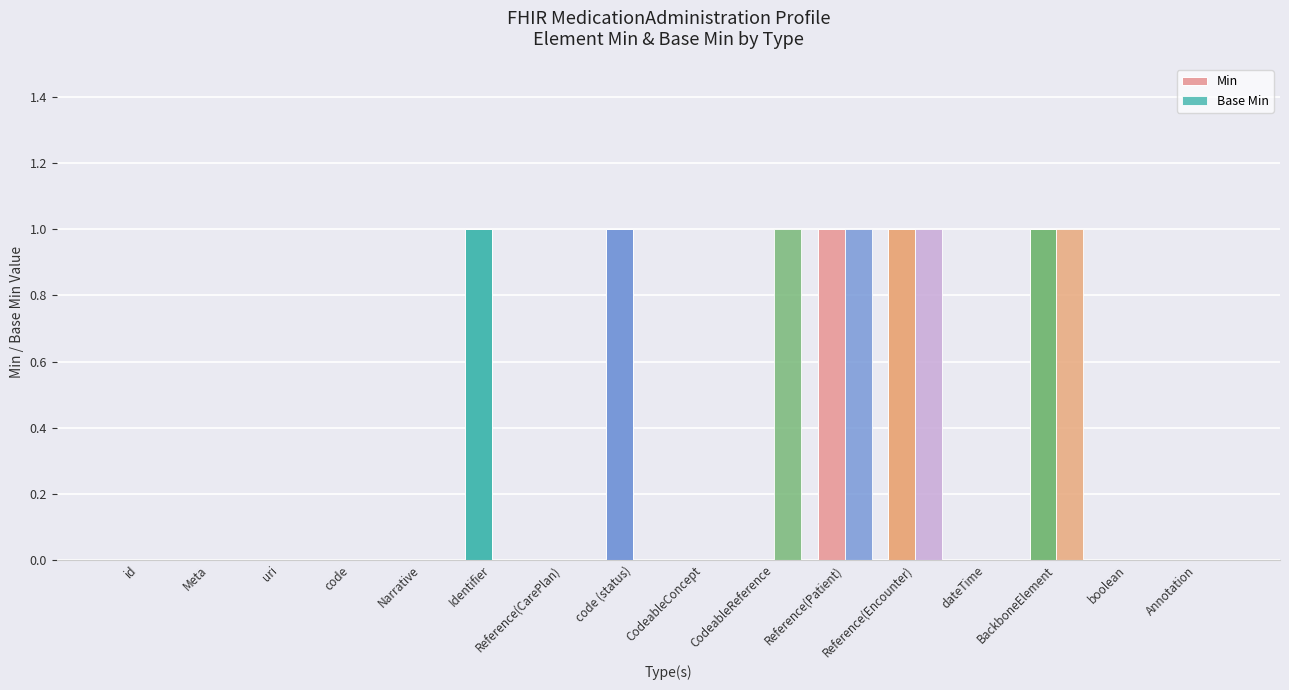

How many Min values are between 0 and 1?

16